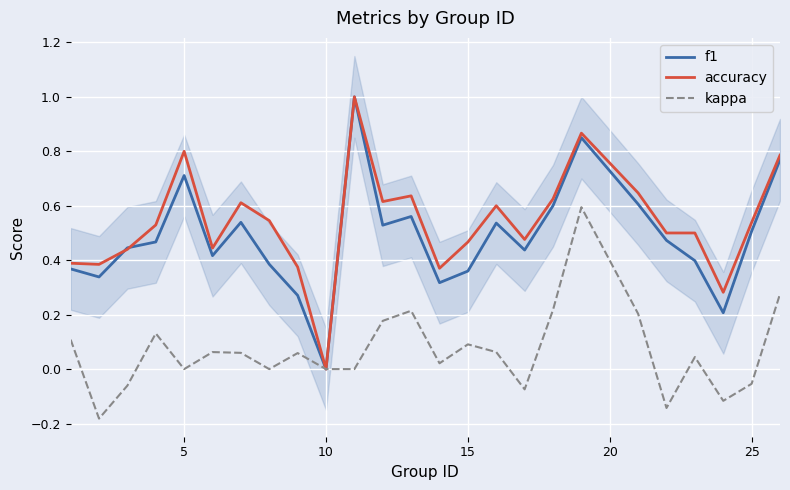

What is the maximum value for f1?

1.0